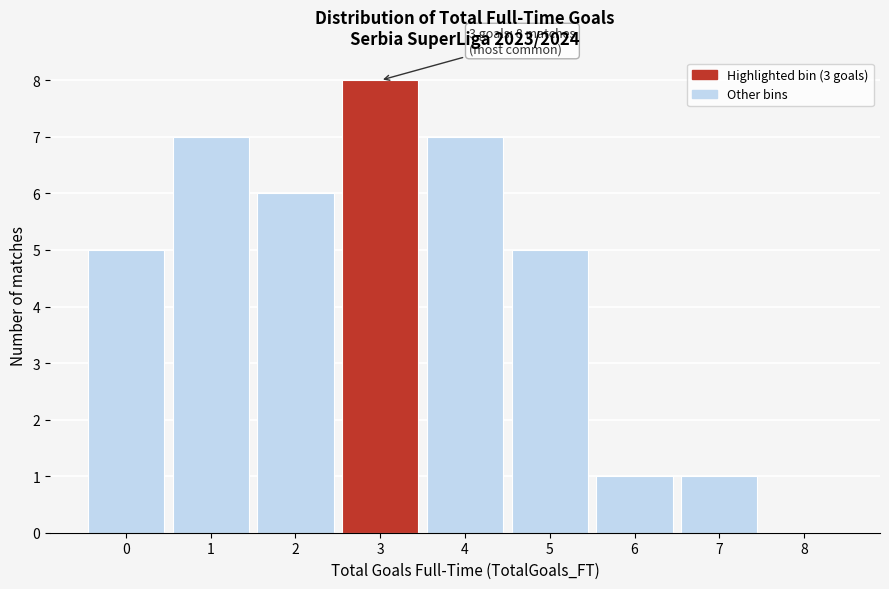

Reading left to right, transcribe all the data shown in this chart.

0=5	1=7	2=6	3=8	4=7	5=5	6=1	7=1	8=0